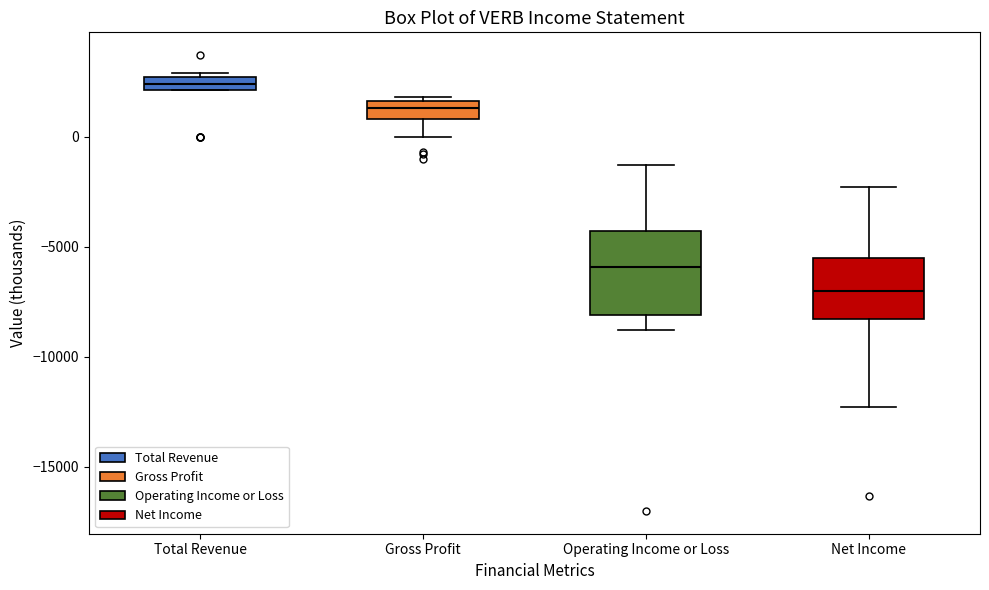

Which box has the lowest median line?

Net Income